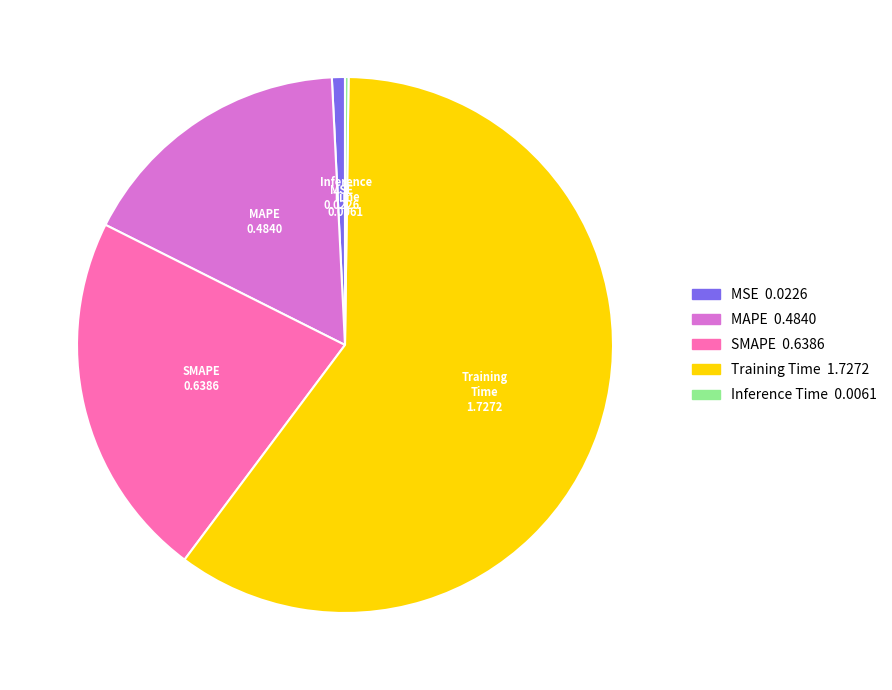

Which category has the biggest portion of the pie?

Training Time